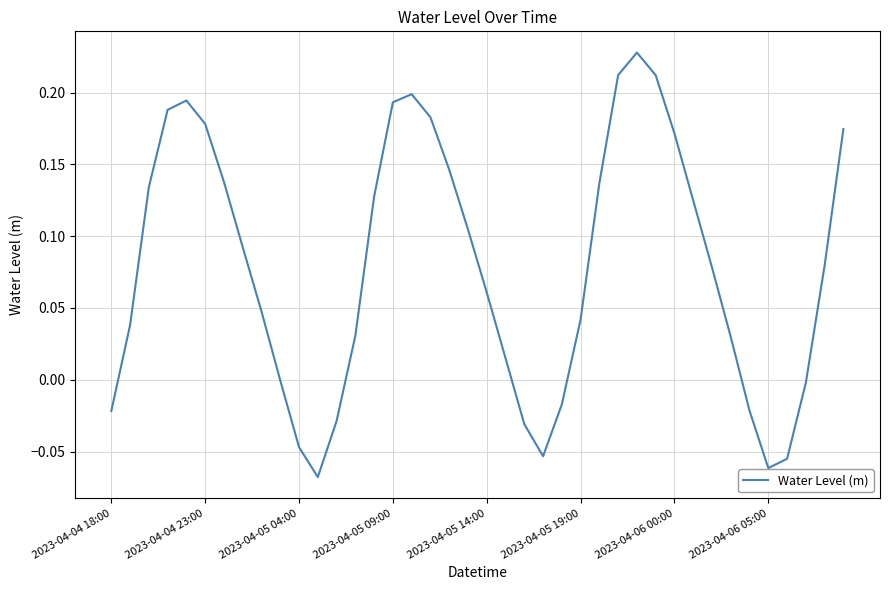

Does the chart have visible grid lines?

Yes